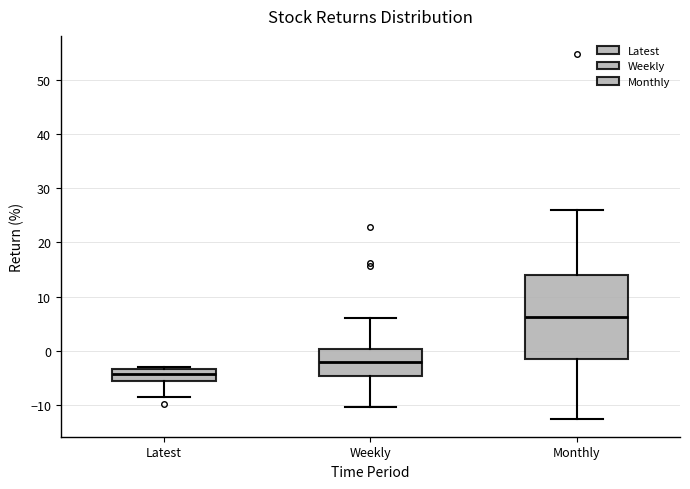

Reading left to right, transcribe this box plot: for each box, give where its median line is, the range the box spans, and where its two whiskers end, as read against the y-axis. The values are not printed on the chart, so give them approximately, as read against the axis.

Latest: median -4, box -5 to -3, whiskers -9 to -3 (just above the box's upper edge)
Weekly: median -2, box -5 to 0, whiskers -10 to 6
Monthly: median 6, box -1 to 14, whiskers -12 to 26